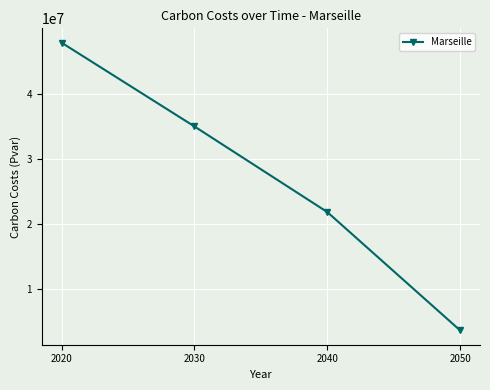

What is the sum of all values?

108303633.9